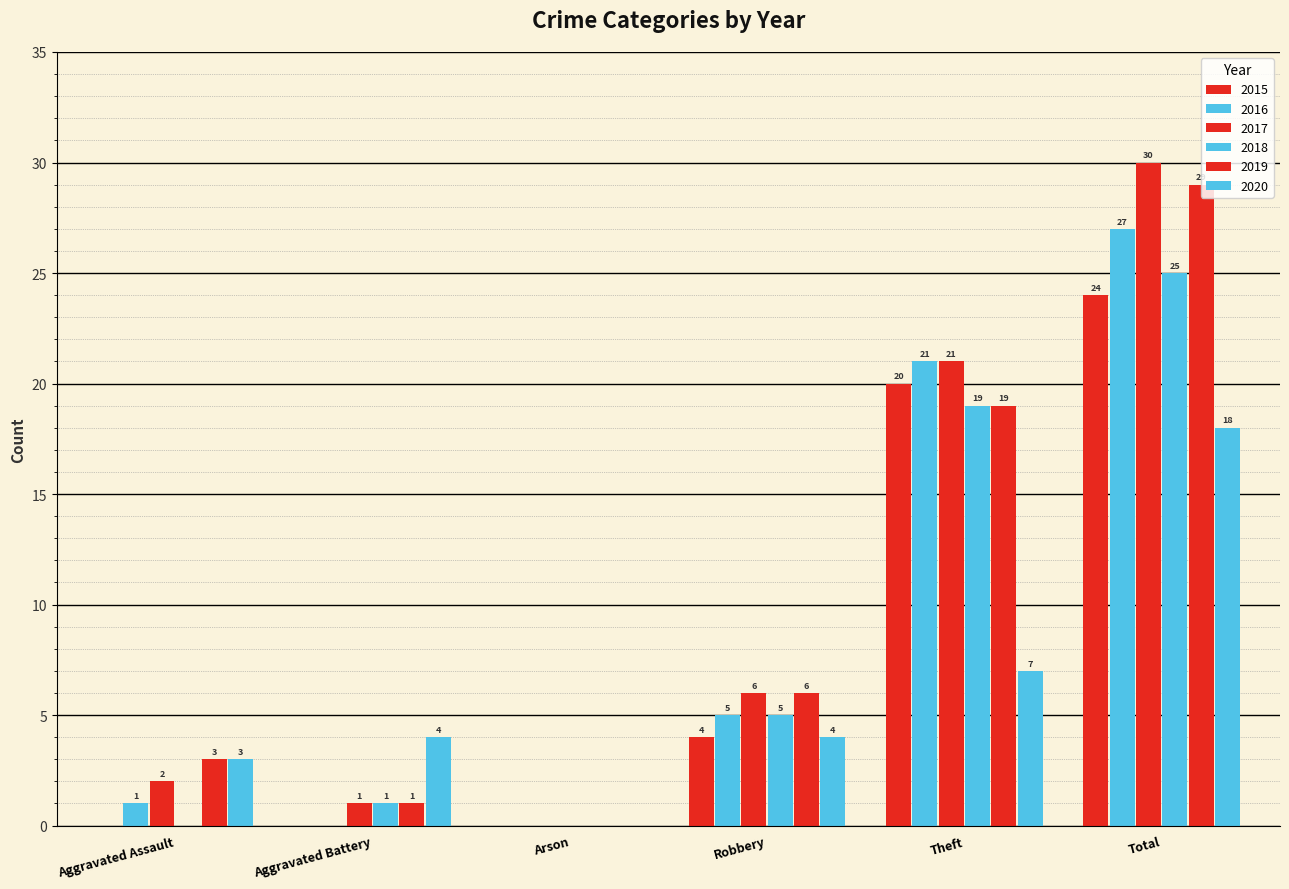

At which category is the sum across all series the highest?

Total